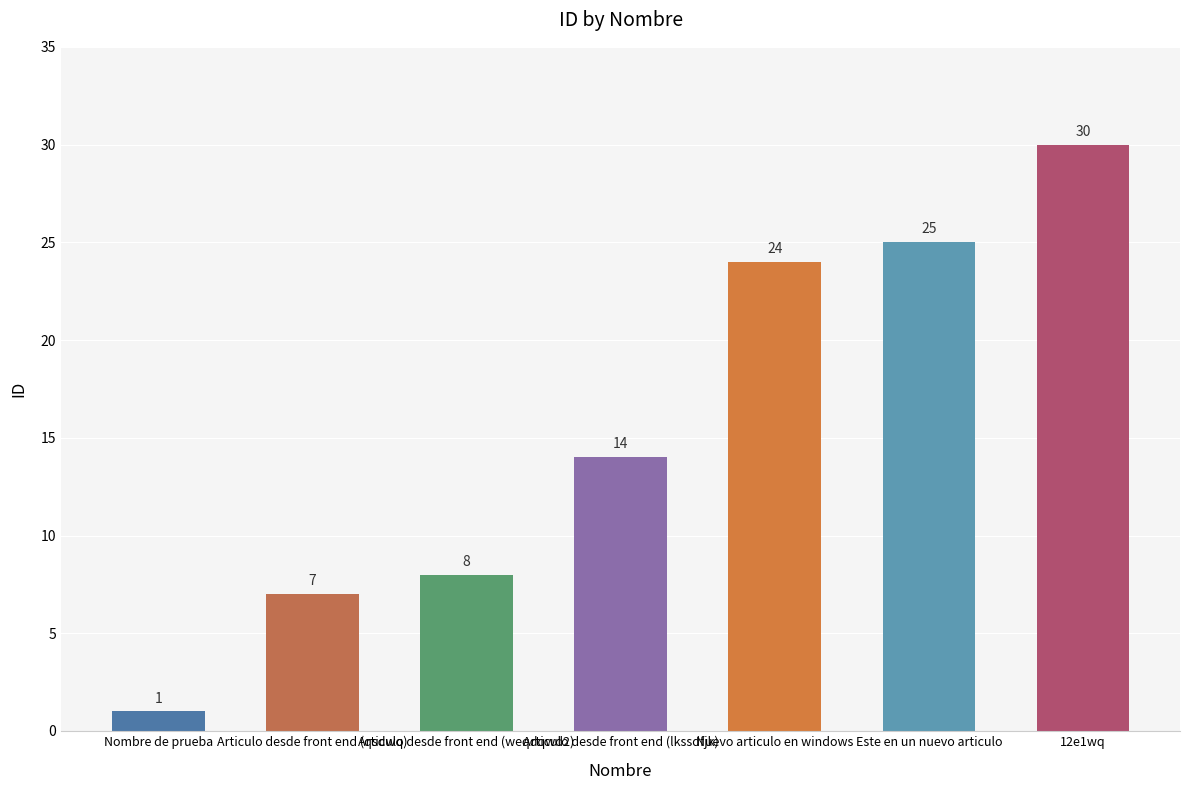

Which has a higher value, Este en un nuevo articulo or Articulo desde front end (qsdwq)?

Este en un nuevo articulo